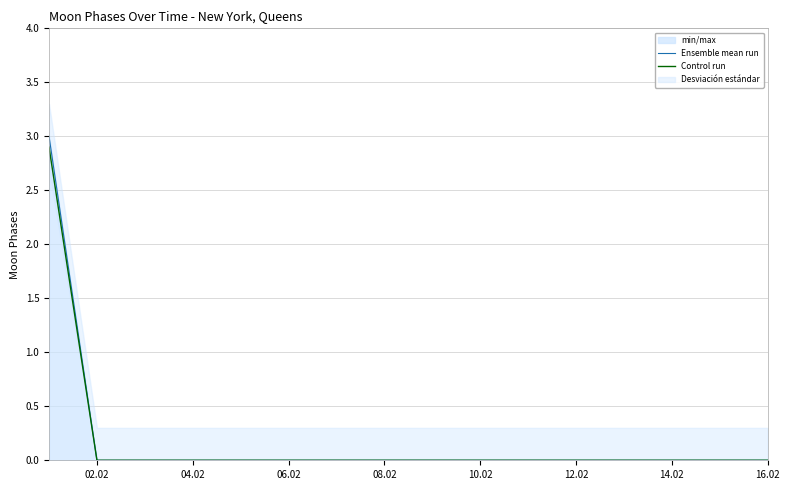

Reading left to right, list all the values displayed in this chart.

Ensemble mean run: 3.0	0.0	0.0	0.0	0.0	0.0	0.0	0.0	0.0	0.0	0.0	0.0	0.0	0.0	0.0	0.0
Control run: 2.9	0.0	0.0	0.0	0.0	0.0	0.0	0.0	0.0	0.0	0.0	0.0	0.0	0.0	0.0	0.0